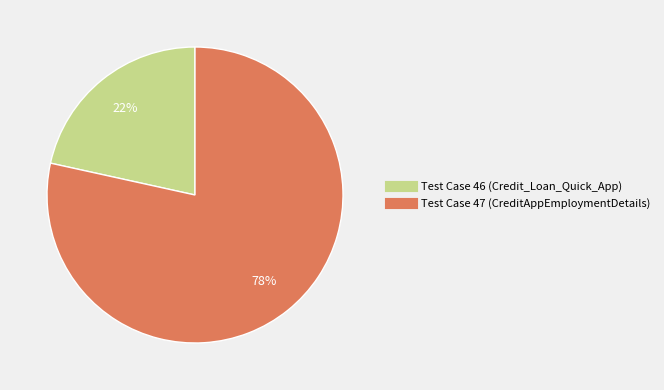

Do Test Case 47 (CreditAppEmploymentDetails) and Test Case 46 (Credit_Loan_Quick_App) together represent more than half of the pie?

Yes